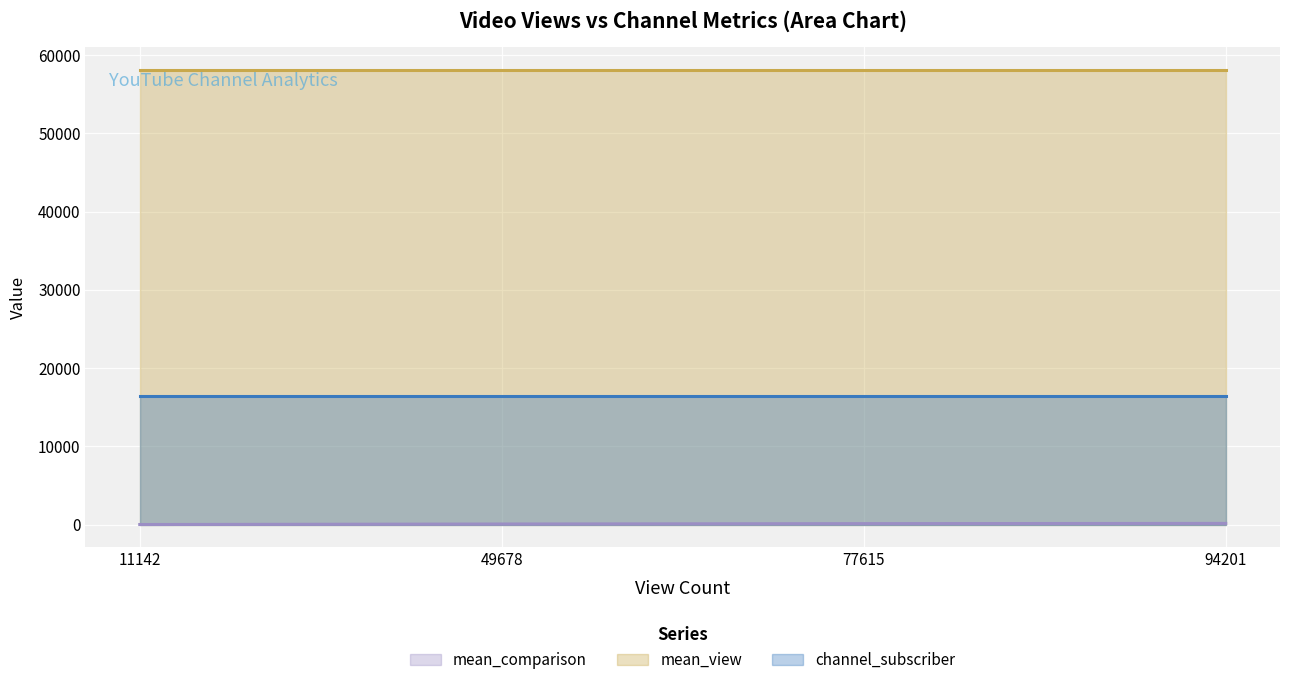

What is the average value of the channel_subscriber series?

16500